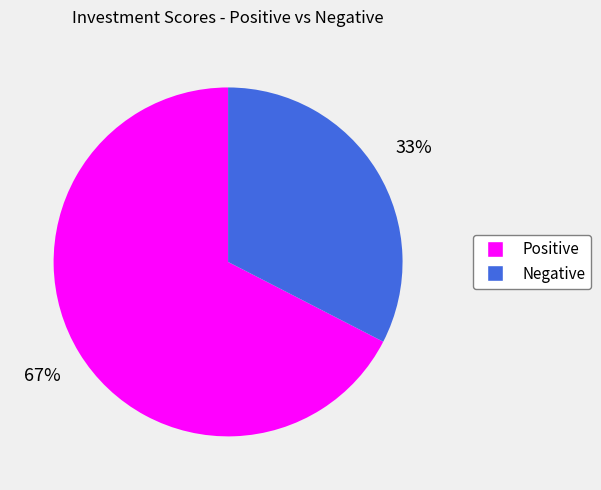

Is there a majority slice in this chart?

Yes